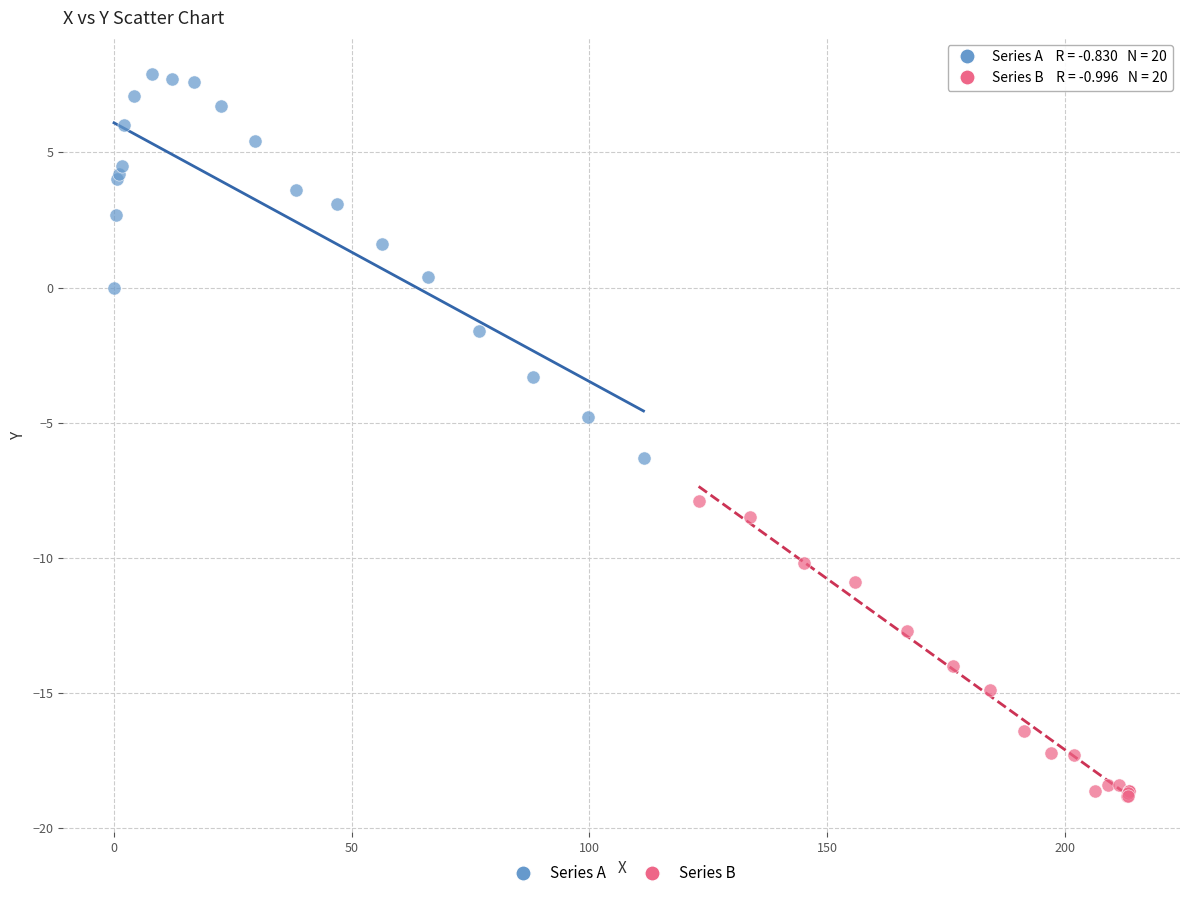

Which series reaches the minimum Y coordinate?

Series B